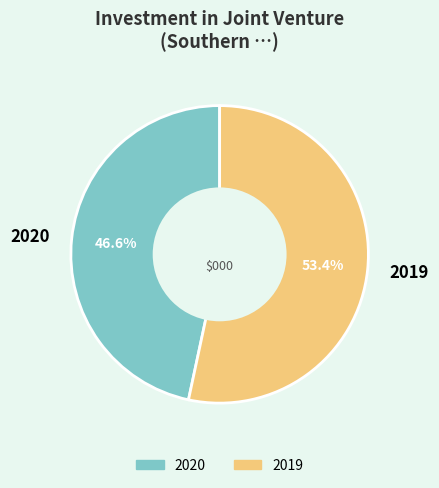

What is the smallest slice in the pie chart?

2020